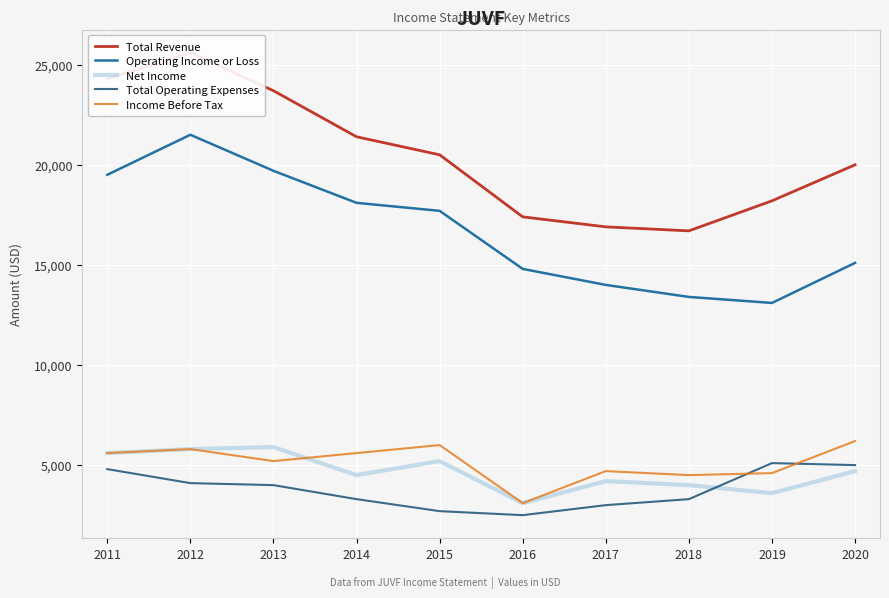

True or false: Operating Income or Loss and Income Before Tax intersect in this chart.

False